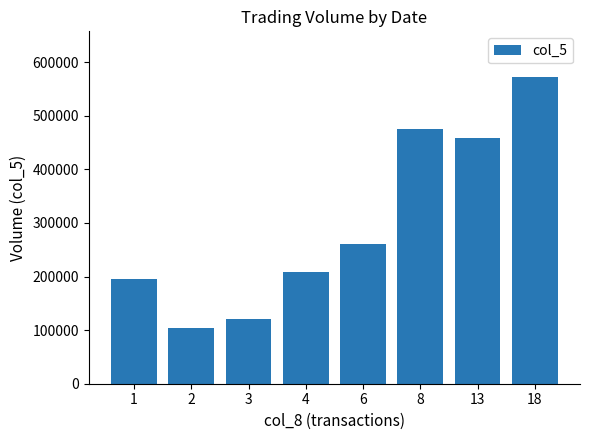

The chart shows a value of 274744 at 18. True or false?

False